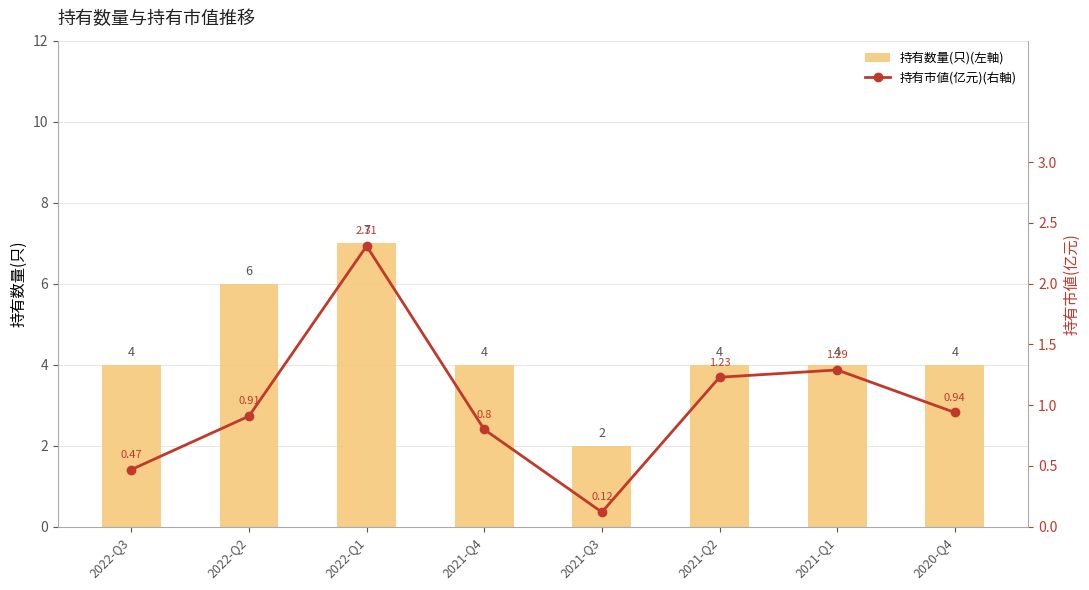

The 持有数量(只)(左軸) series shows 6.7 at 2021-Q1. True or false?

False